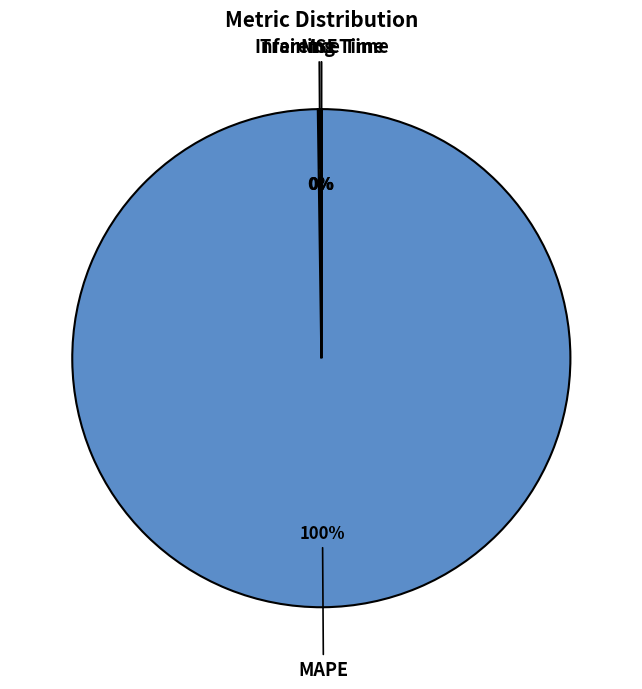

Which slice is the largest?

MAPE